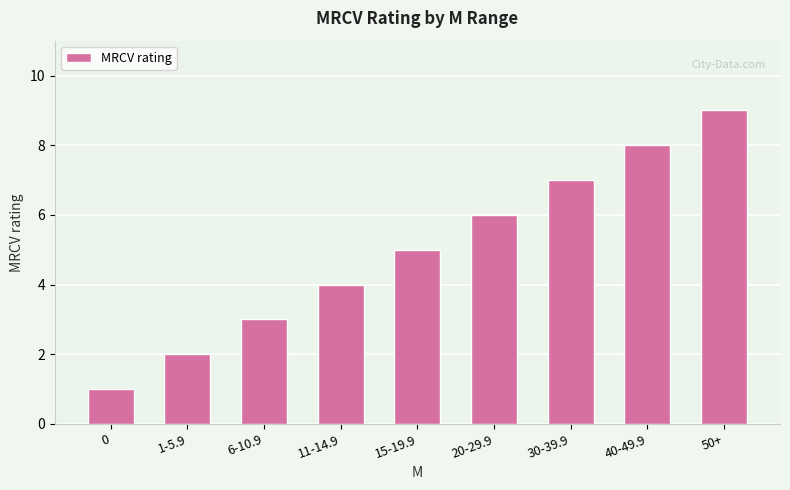

Reading left to right, transcribe all the data shown in this chart.

1	2	3	4	5	6	7	8	9